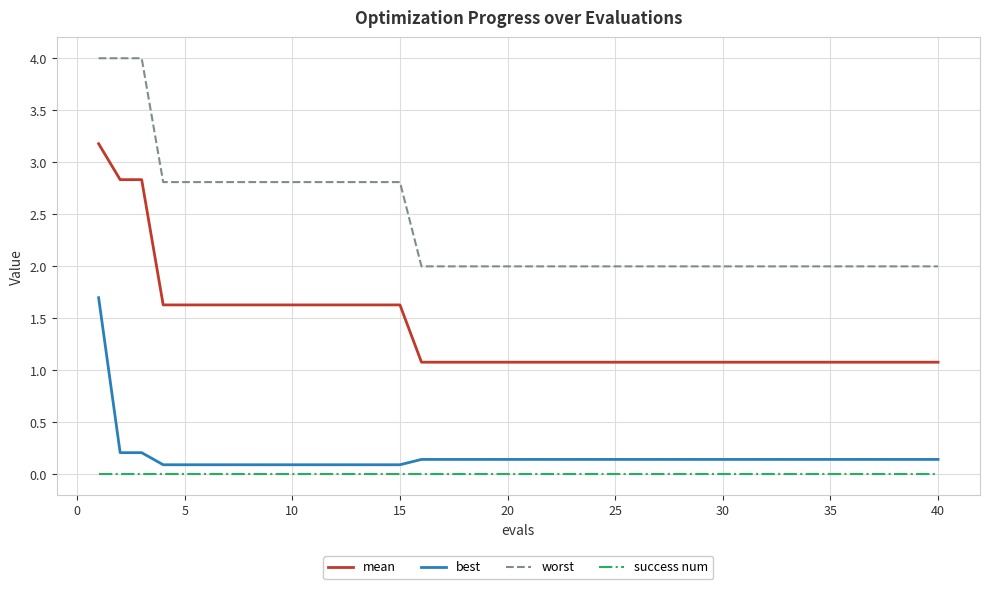

True or false: success num and worst cross at least once.

False